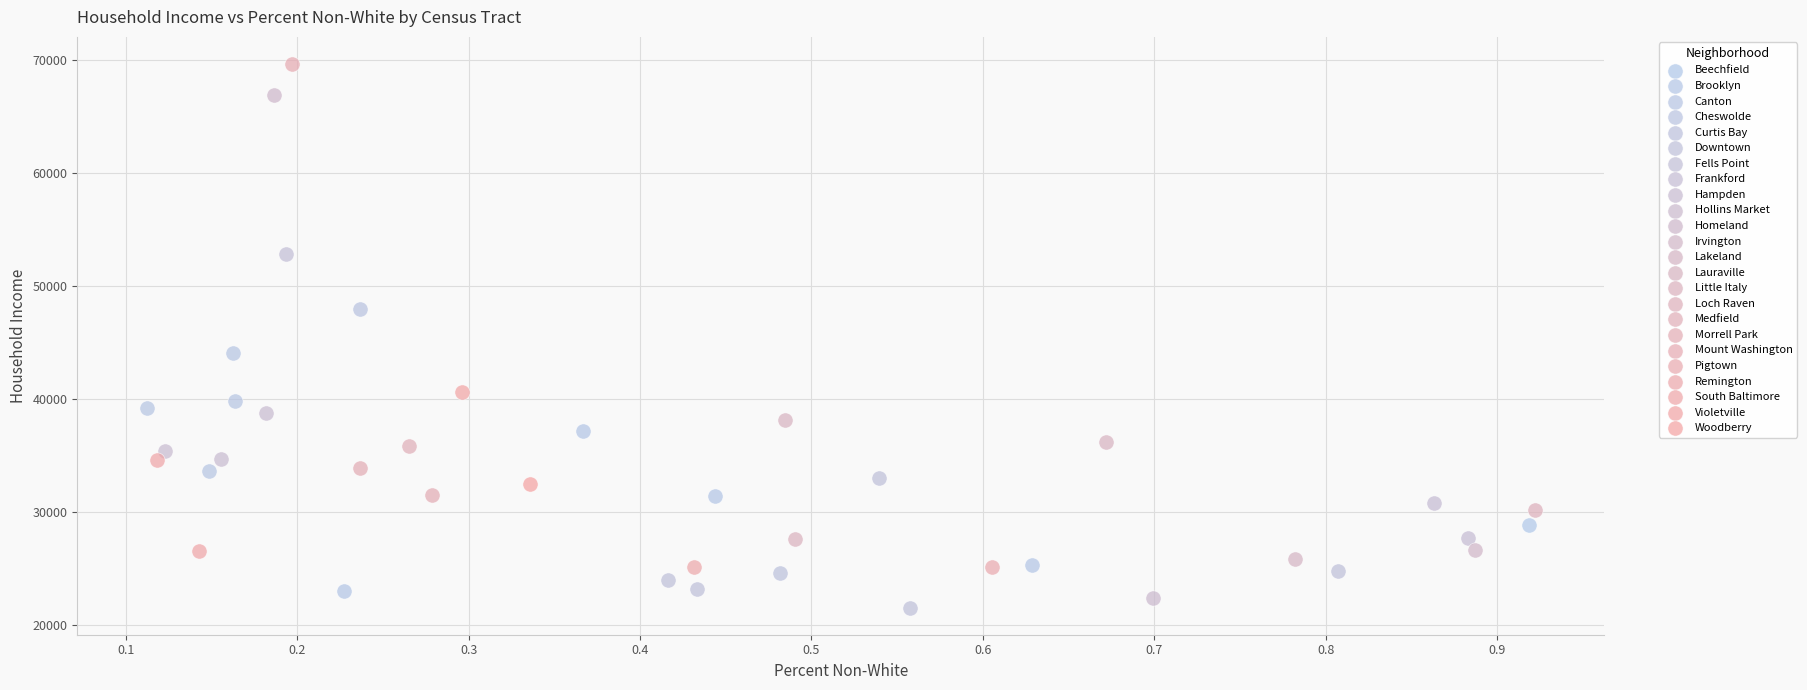

Which series contains the lowest Y value?

Downtown